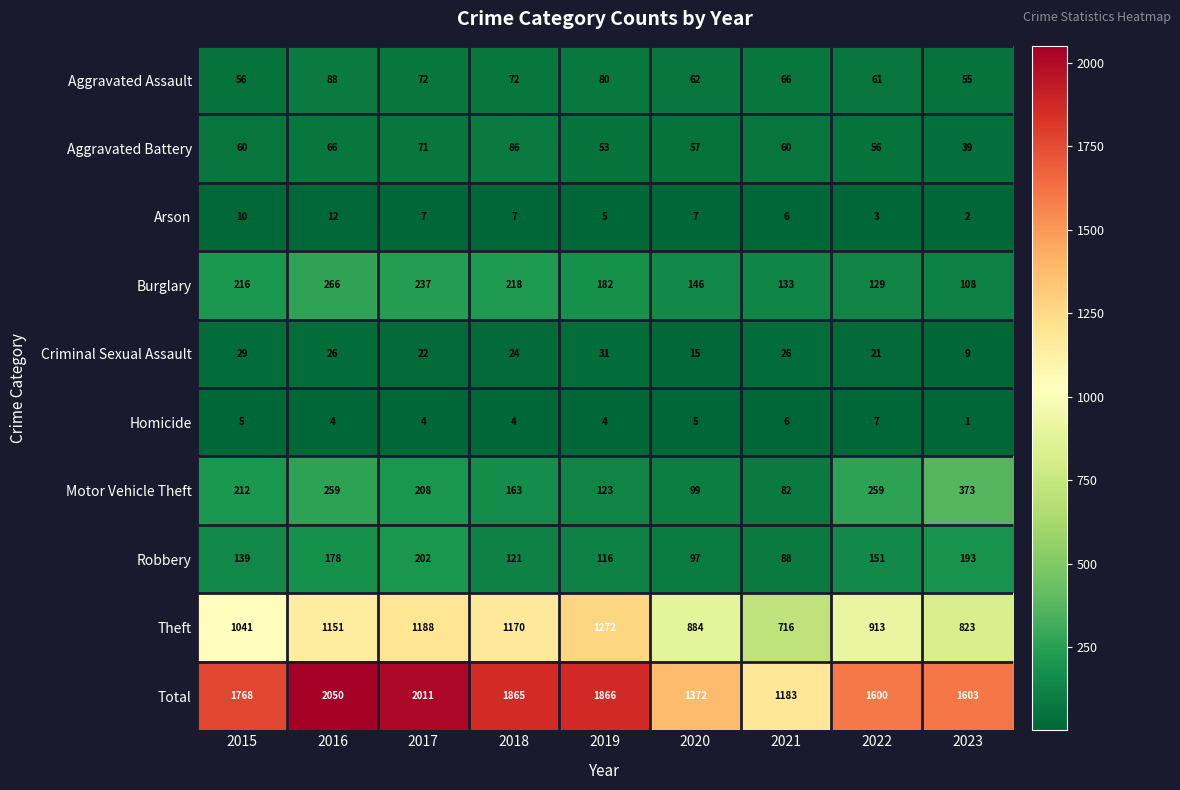

At which label is Total closest to 1616?

2023